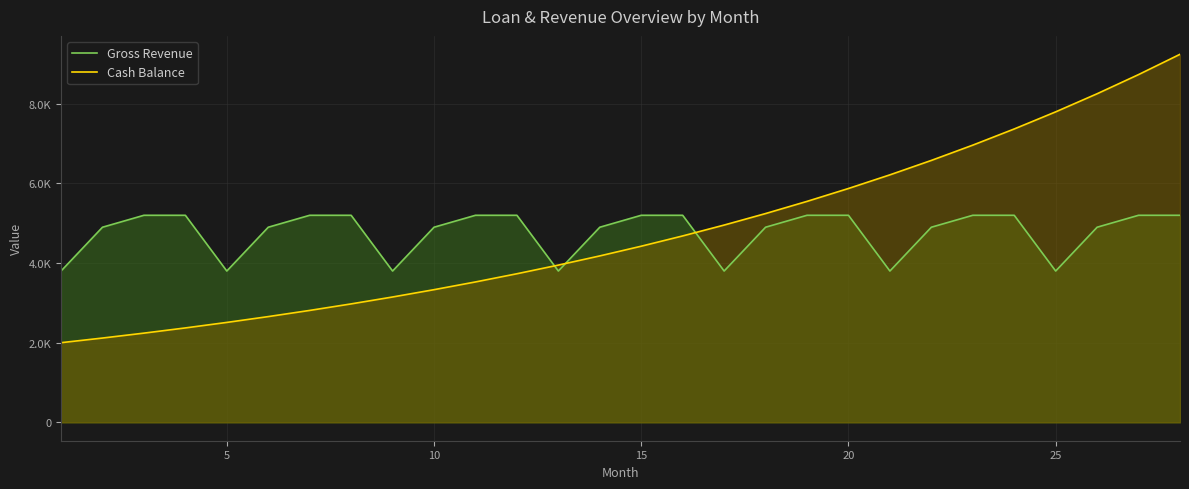

True or false: Cash Balance and Gross Revenue cross at least once.

True